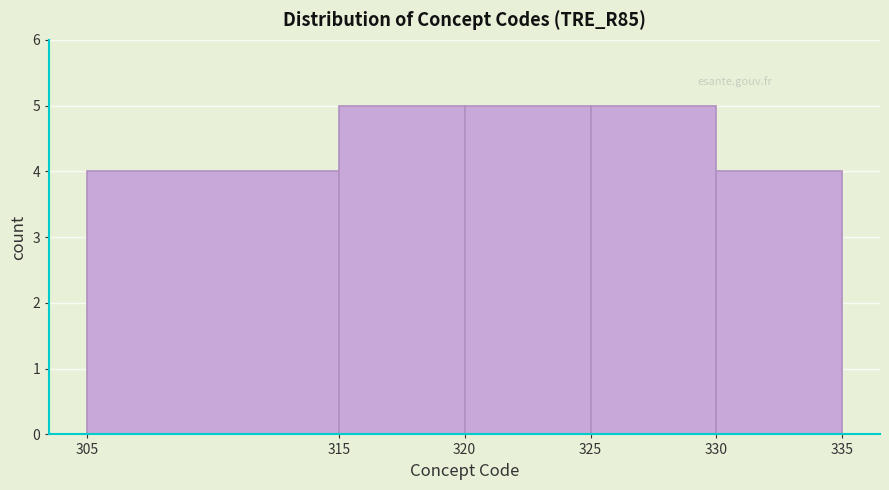

Reading left to right, transcribe this chart: for each bar, give the range it covers on the x-axis and its height. The values are not printed on the chart, so give them approximately, as read against the axis.

305 to 315: 4
315 to 320: 5
320 to 325: 5
325 to 330: 5
330 to 335: 4